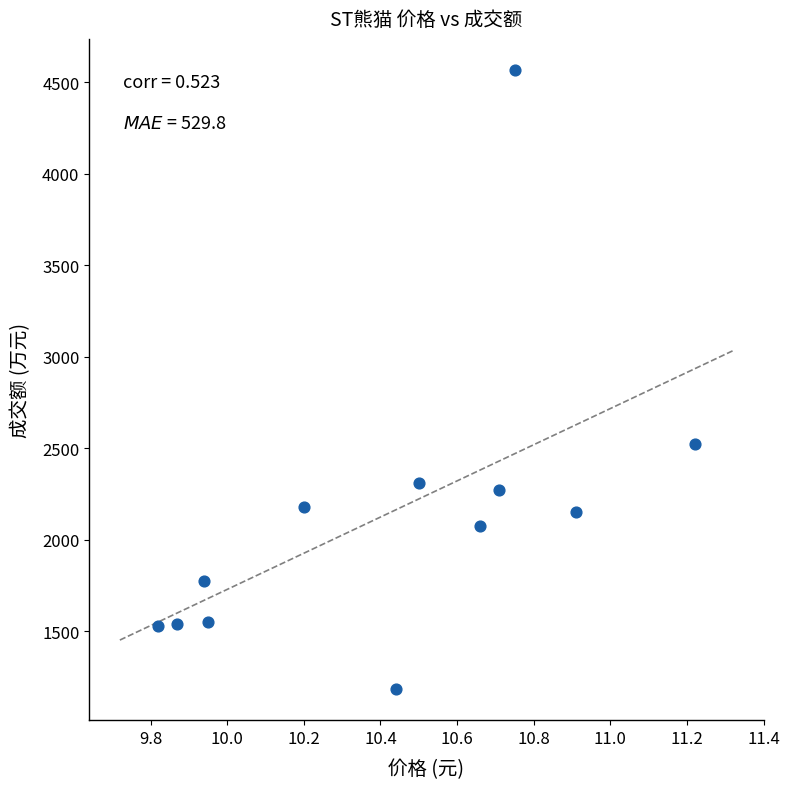

What Y value in the scatter plot is closest to 2875?

2524